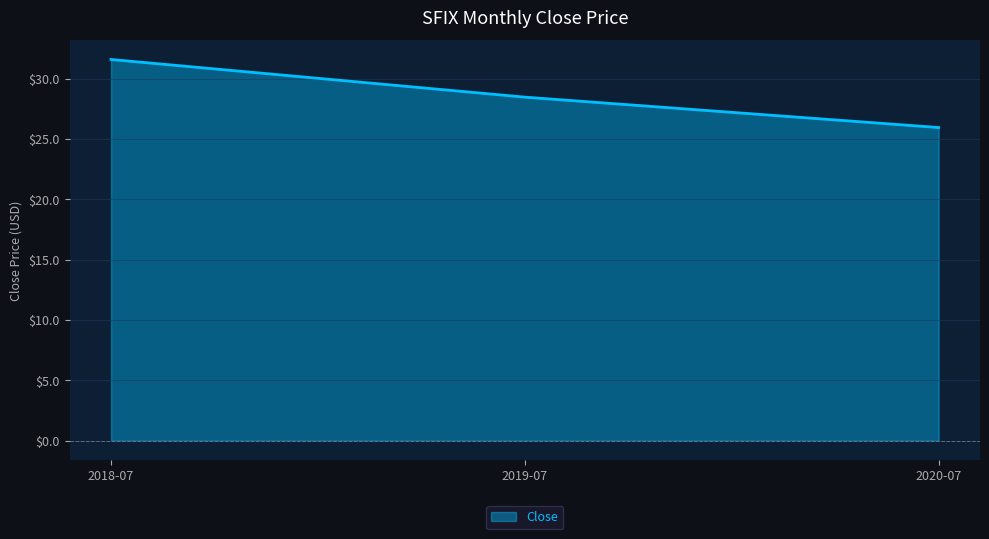

At which label is the value closest to 28?

2019-07